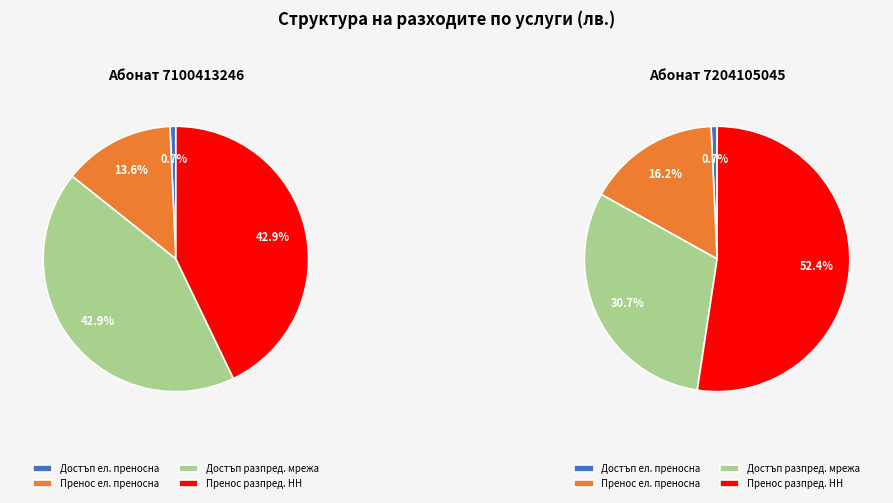

Does any single category account for the majority?

No